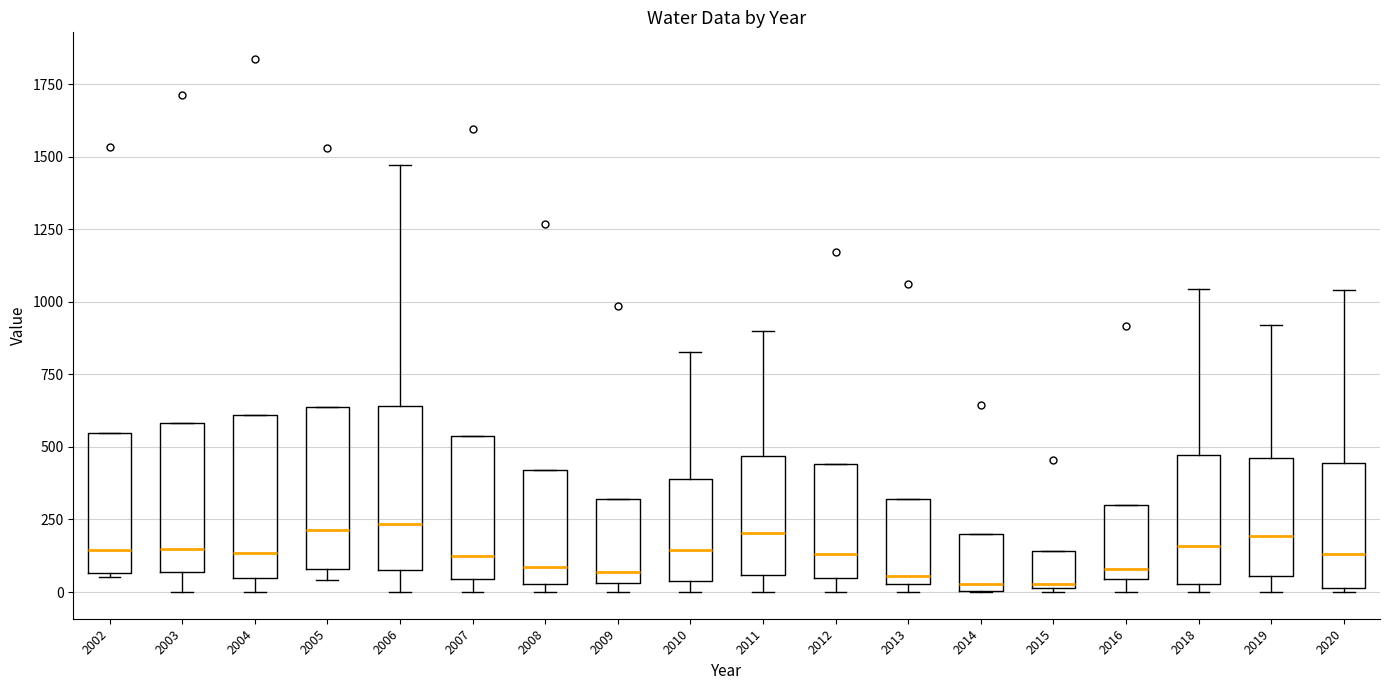

Reading left to right, read every box against the y-axis: the position of its median line, the range the box covers, and the ends of its whiskers. The values are not printed on the chart, so give them approximately, as read against the axis.

2002: median 150, box 50 to 550, whiskers 50 to 550
2003: median 150, box 50 to 600, whiskers 0 to 600
2004: median 150, box 50 to 600, whiskers 0 to 600
2005: median 200, box 100 to 650, whiskers 50 to 650
2006: median 250, box 100 to 650, whiskers 0 to 1450
2007: median 100, box 50 to 550, whiskers 0 to 550
2008: median 100, box 50 to 400, whiskers 0 to 400
2009: median 50 (just above the box's lower edge), box 50 to 300, whiskers 0 to 300
2010: median 150, box 50 to 400, whiskers 0 to 850
2011: median 200, box 50 to 450, whiskers 0 to 900
2012: median 150, box 50 to 450, whiskers 0 to 450
2013: median 50 (just above the box's lower edge), box 50 to 300, whiskers 0 to 300
2014: median 50, box 0 to 200, whiskers 0 to 200
2015: median 50, box 0 to 150, whiskers 0 to 150
2016: median 100, box 50 to 300, whiskers 0 to 300
2018: median 150, box 50 to 450, whiskers 0 to 1050
2019: median 200, box 50 to 450, whiskers 0 to 900
2020: median 150, box 0 to 450, whiskers 0 to 1050